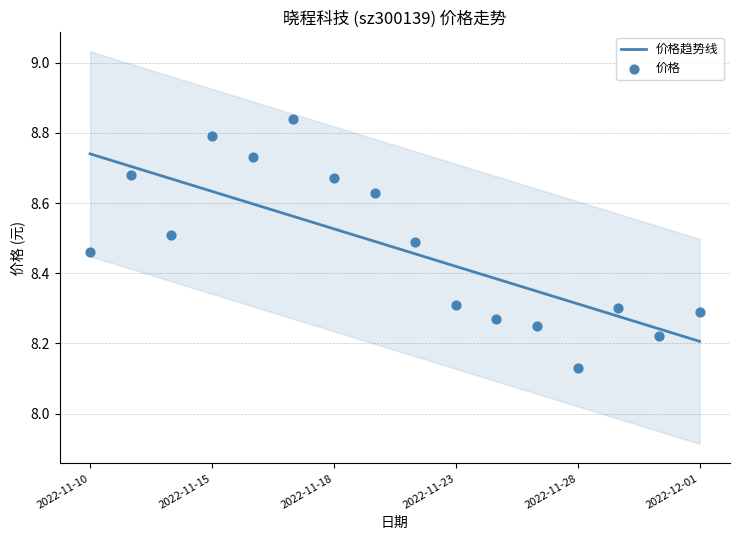

Which series has the largest Y range (max minus min)?

价格